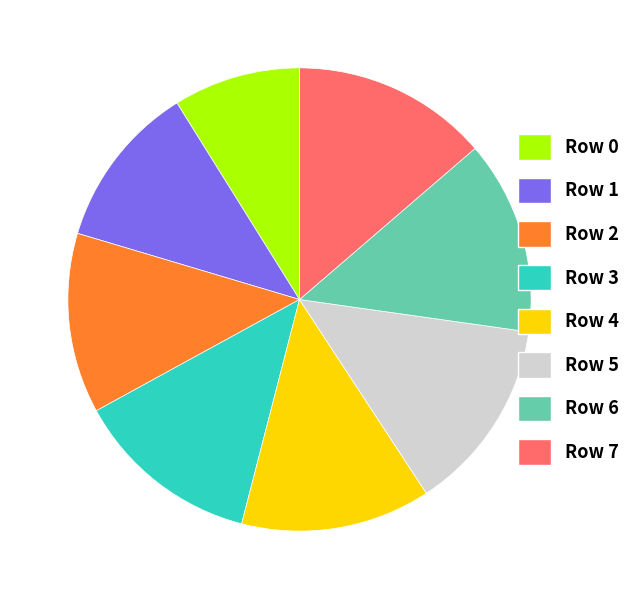

Is it true that Row 4 is 13% of the pie?

True